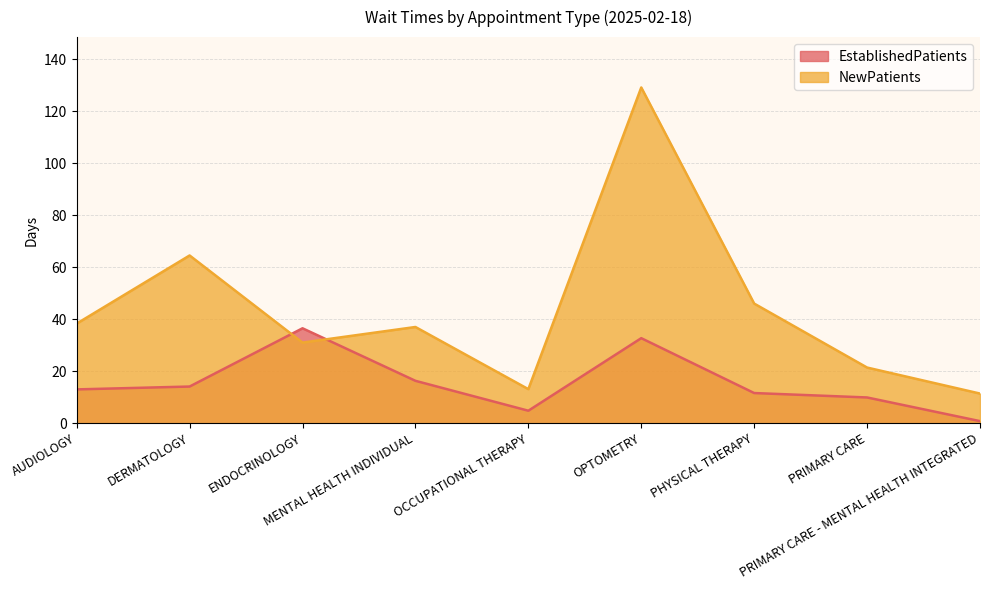

Which series has the widest spread of values?

NewPatients